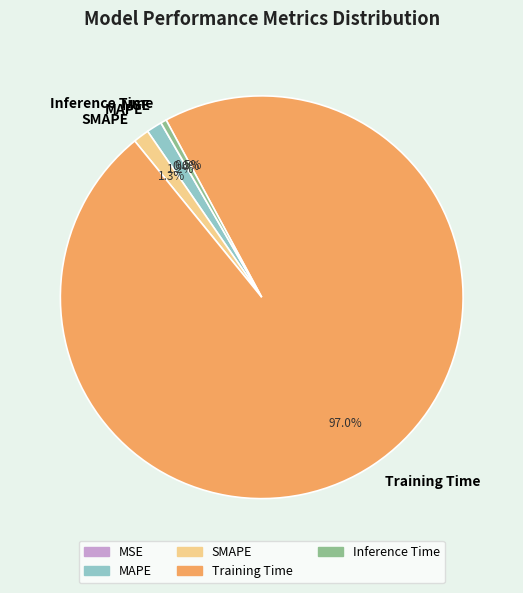

Combined, do MAPE and Training Time account for over 50%?

Yes